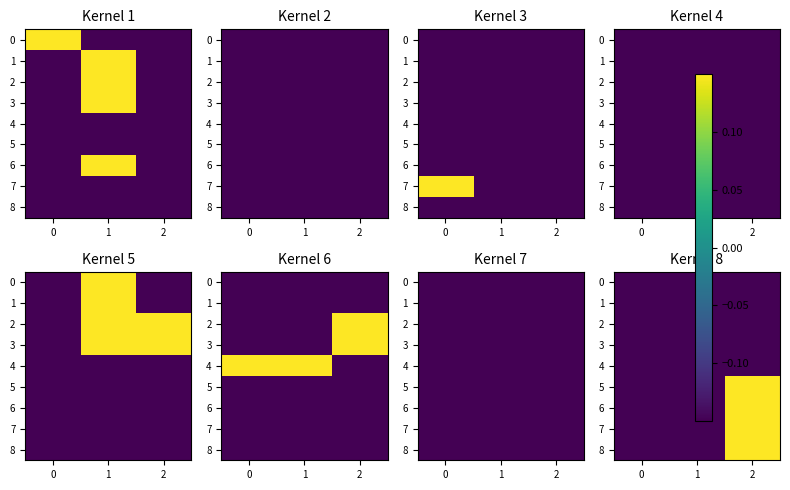

How many data points in 7 are above 0?

1